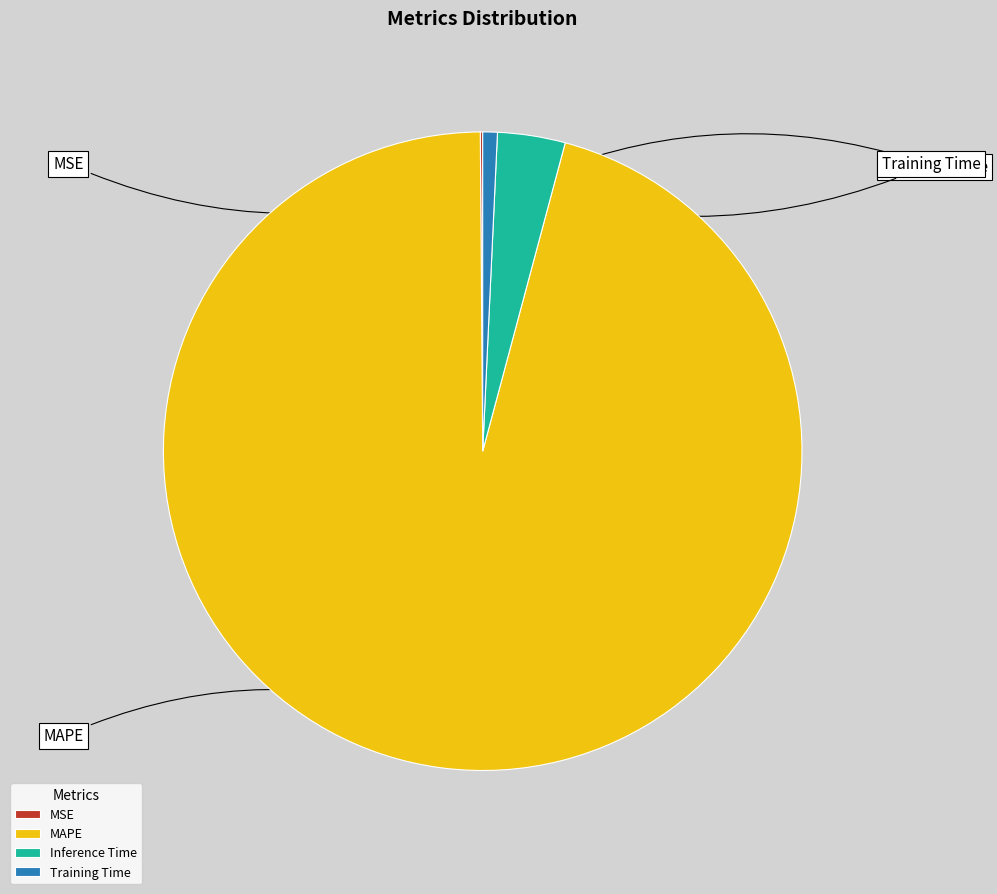

Is the sum of MSE and Inference Time greater than half?

No